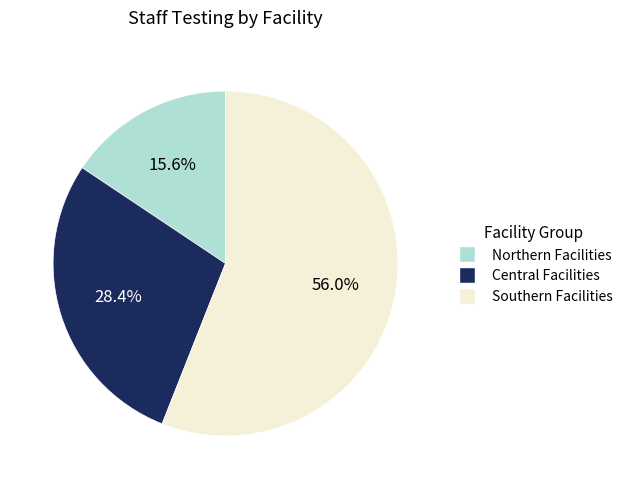

Does any single category account for the majority?

Yes